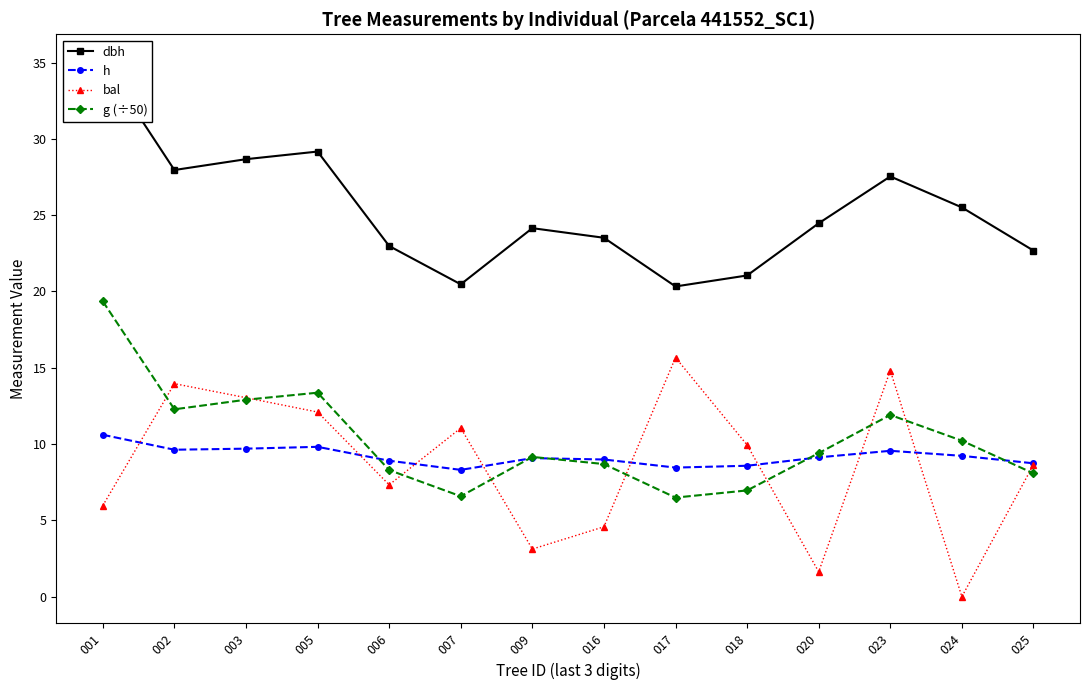

At 020, list the series in order from smallest to largest.

bal, h, g (÷50), dbh